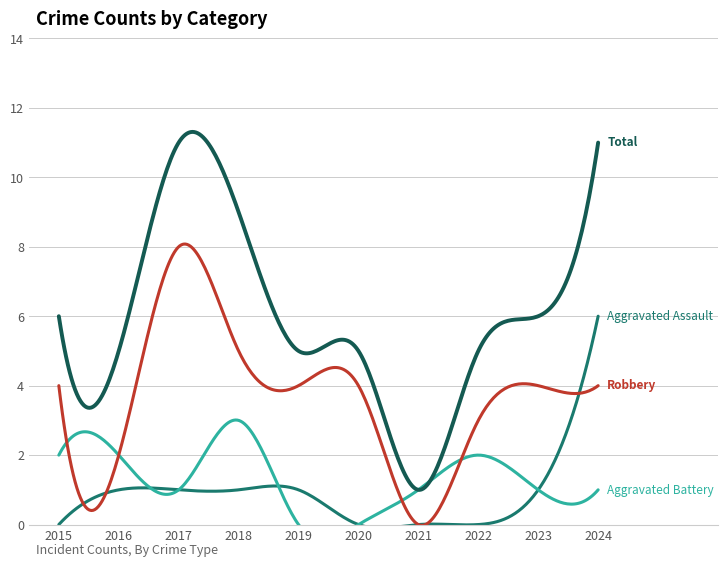

How many values in Robbery are above zero?

9